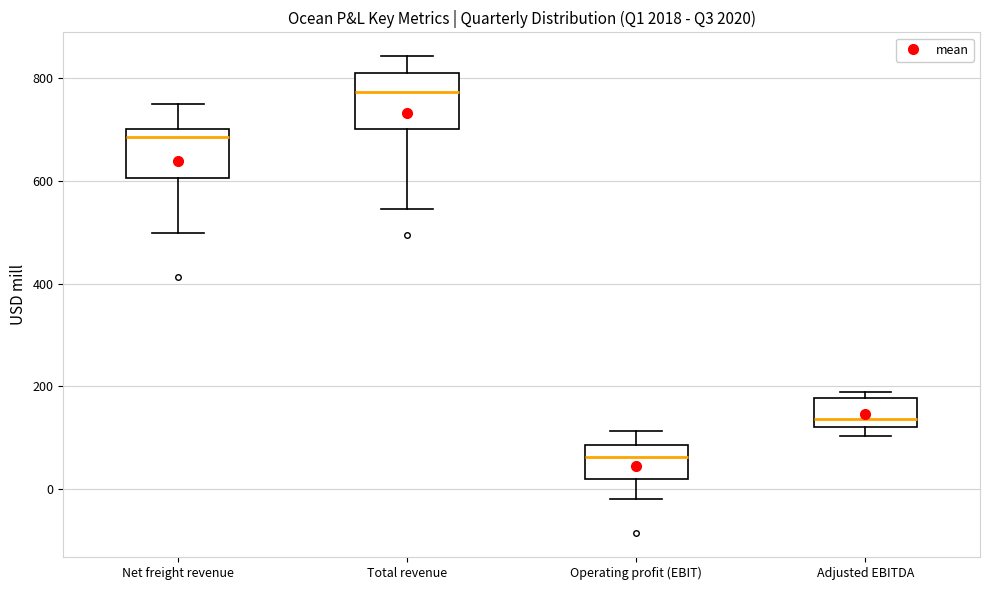

Which box's median line is the lowest?

Operating profit (EBIT)